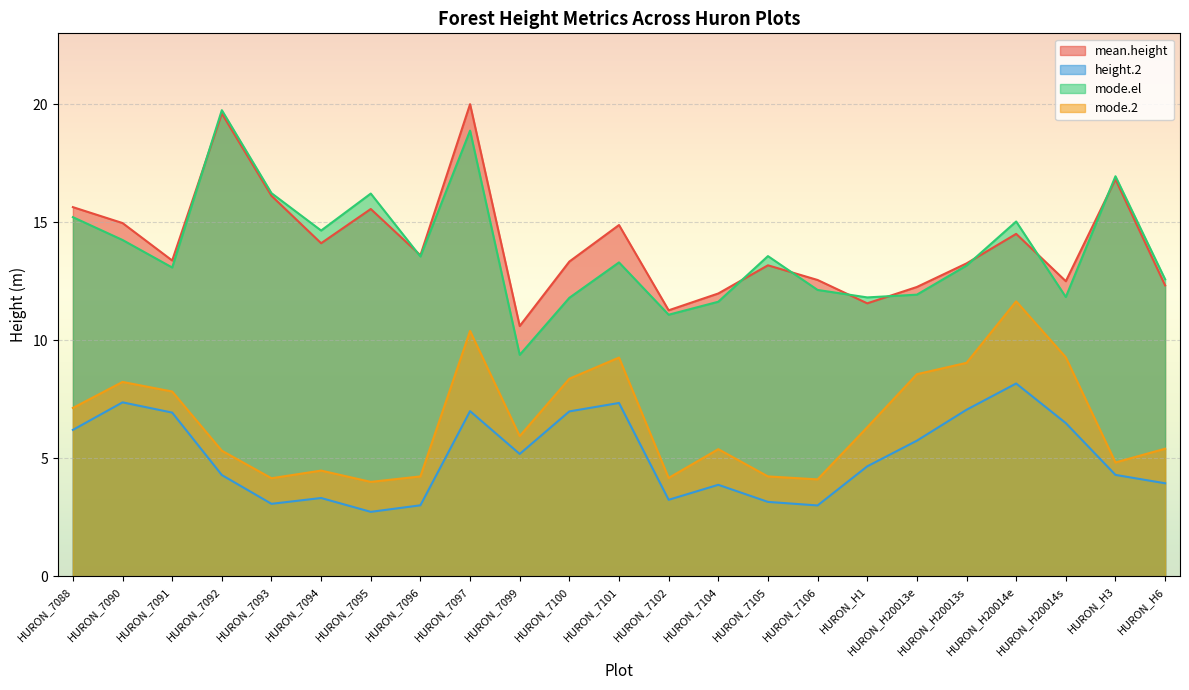

Which series has the largest total across all categories?

mean.height